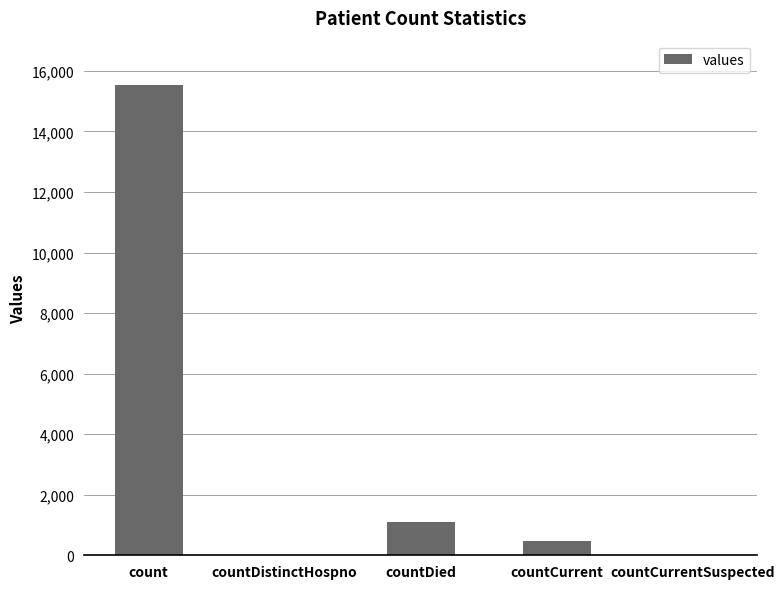

Is it true that the value at countCurrentSuspected is 5173?

False